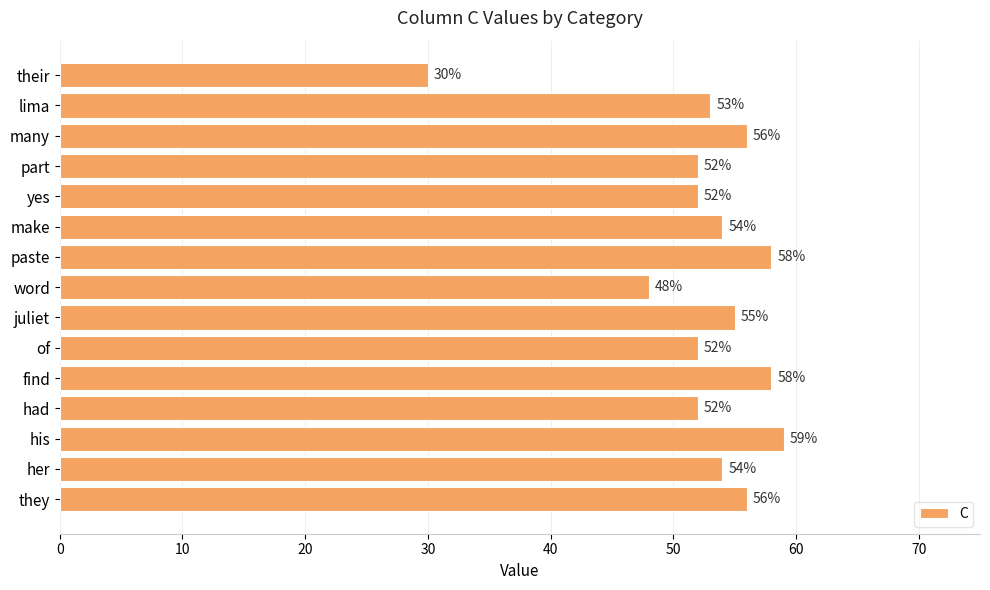

At which label is the value closest to 44?

word